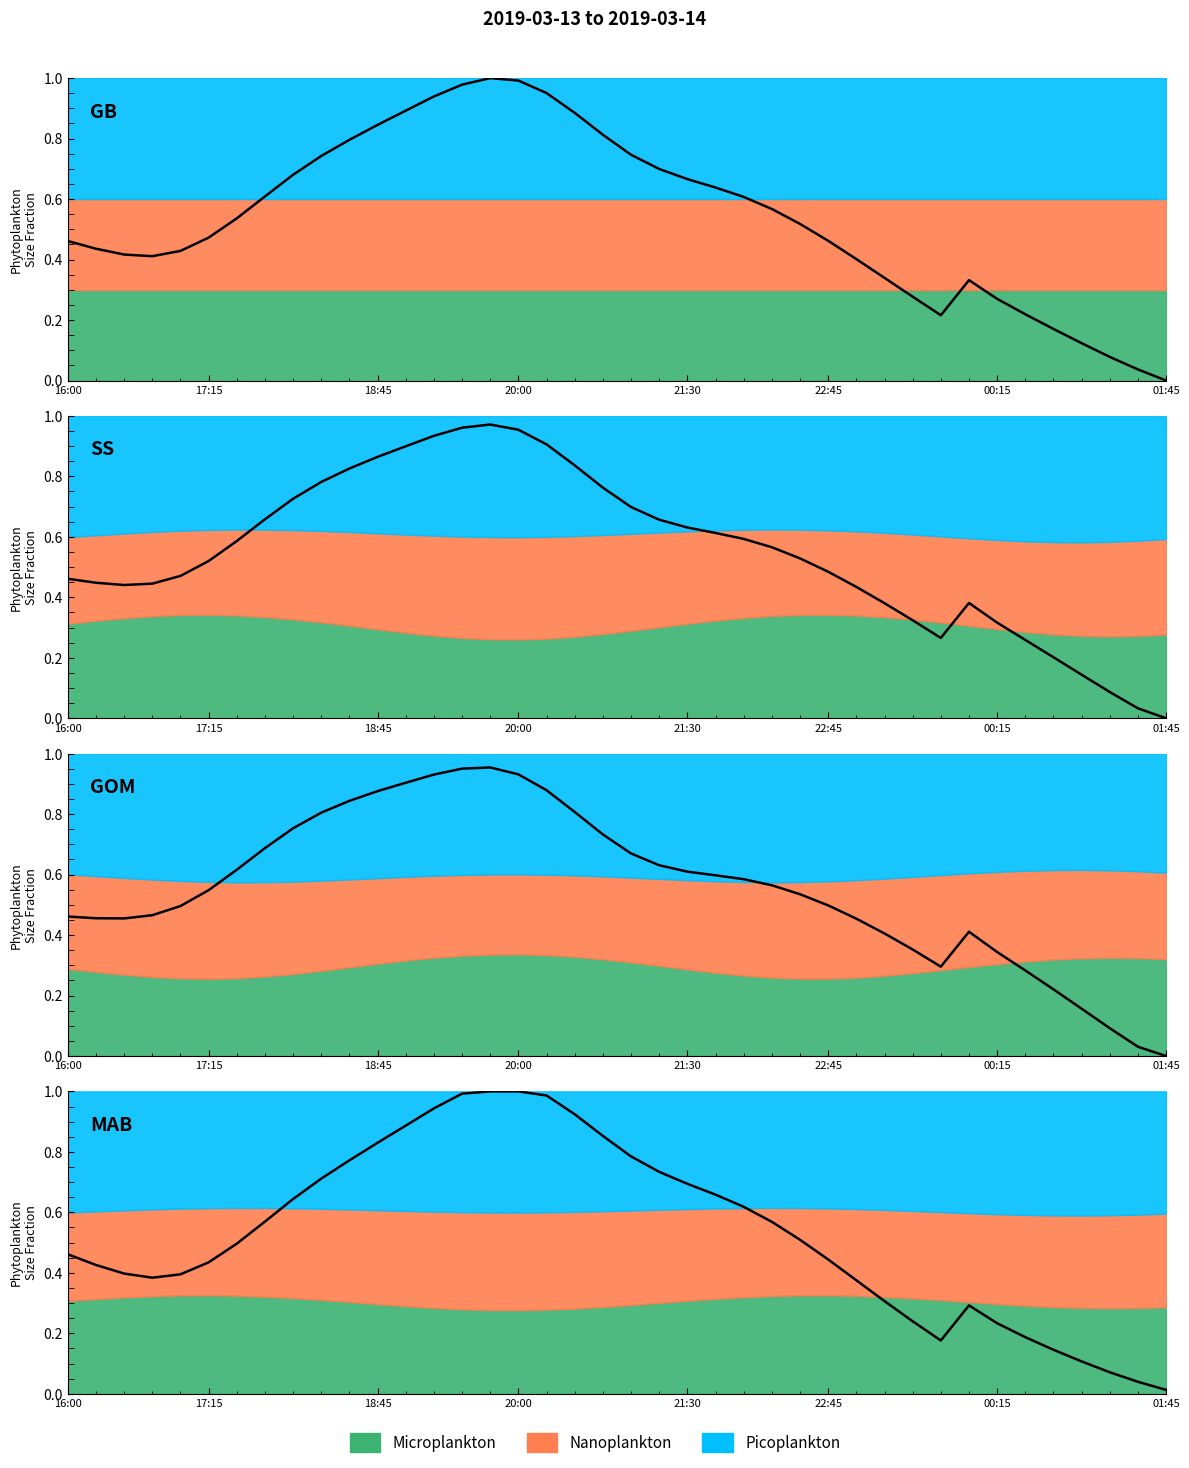

At how many categories does at least one series exceed 0?

40